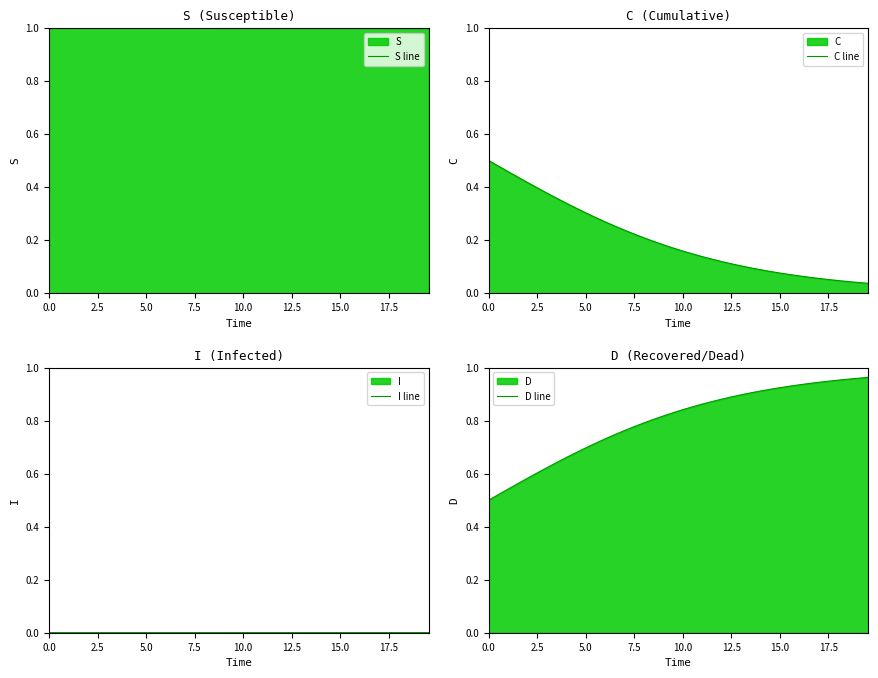

Which series has the widest spread of values?

D line